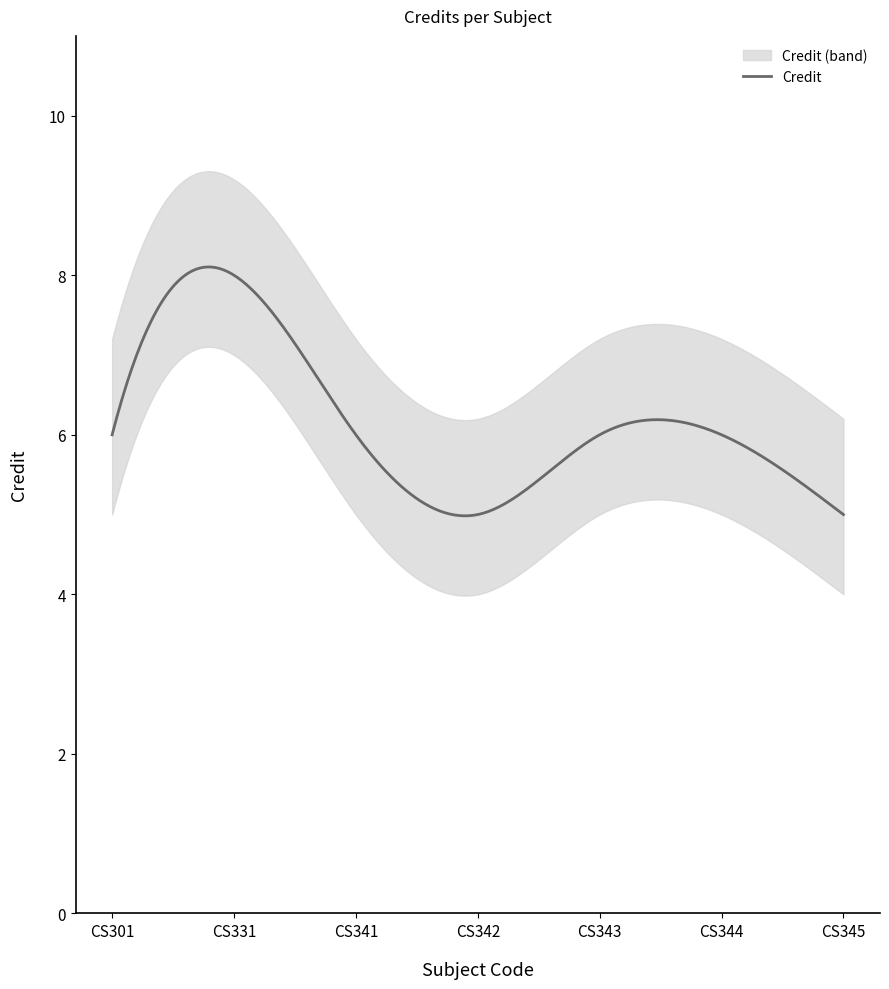

What is the value of the 2nd point from the left?

8